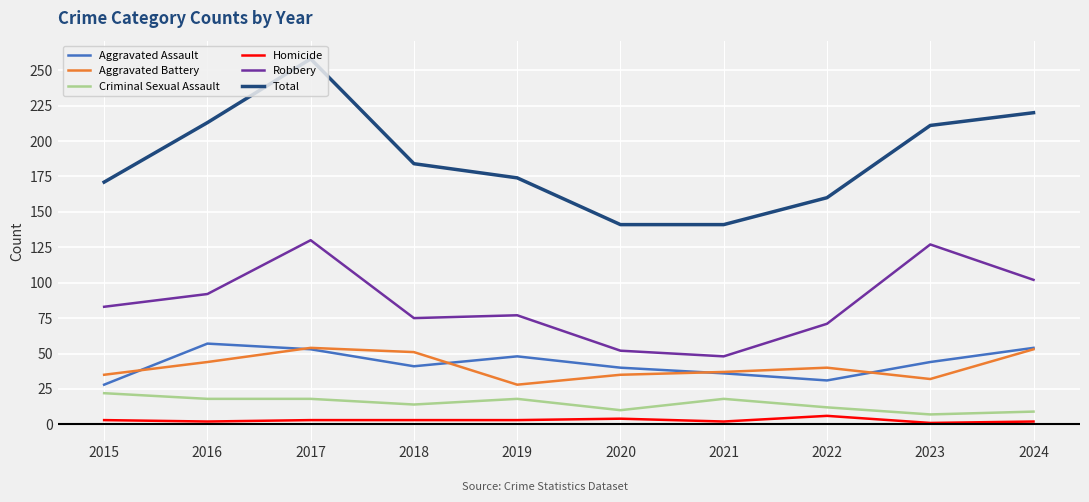

Is the value of Homicide at 2020 greater than the value of Criminal Sexual Assault at 2015?

No